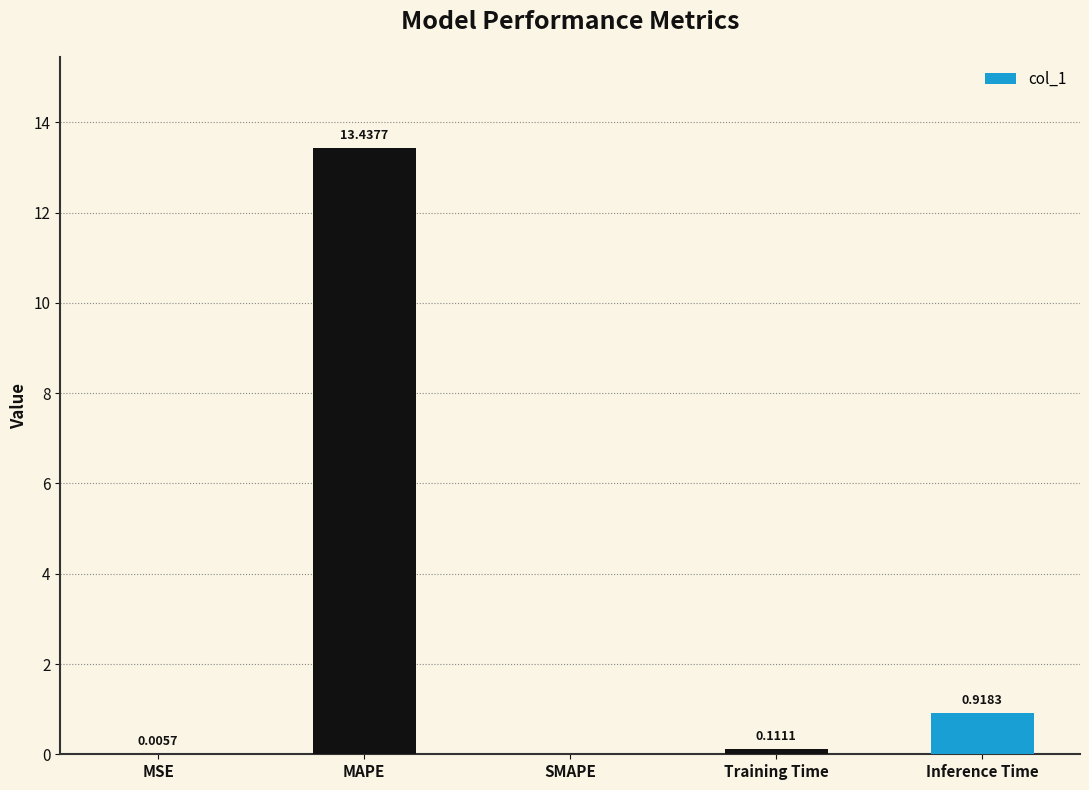

What is the maximum value shown in the chart?

13.4